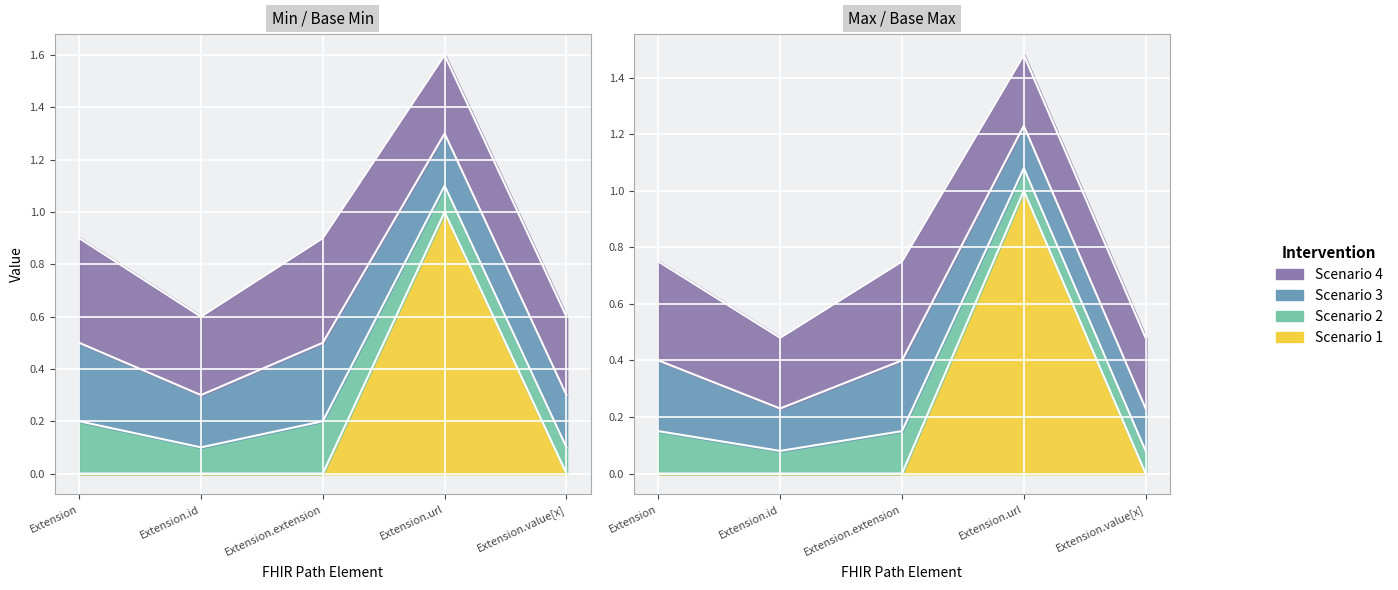

Which category has the lowest value in the Base Min series?

Extension